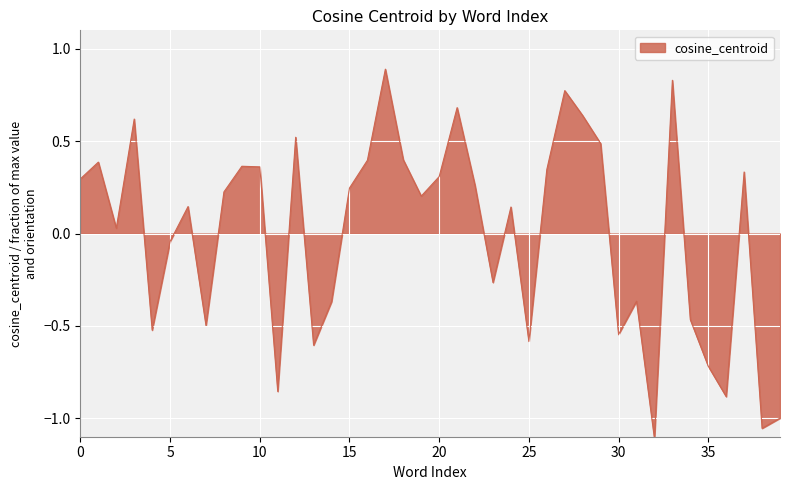

What is the greatest value displayed?

0.9